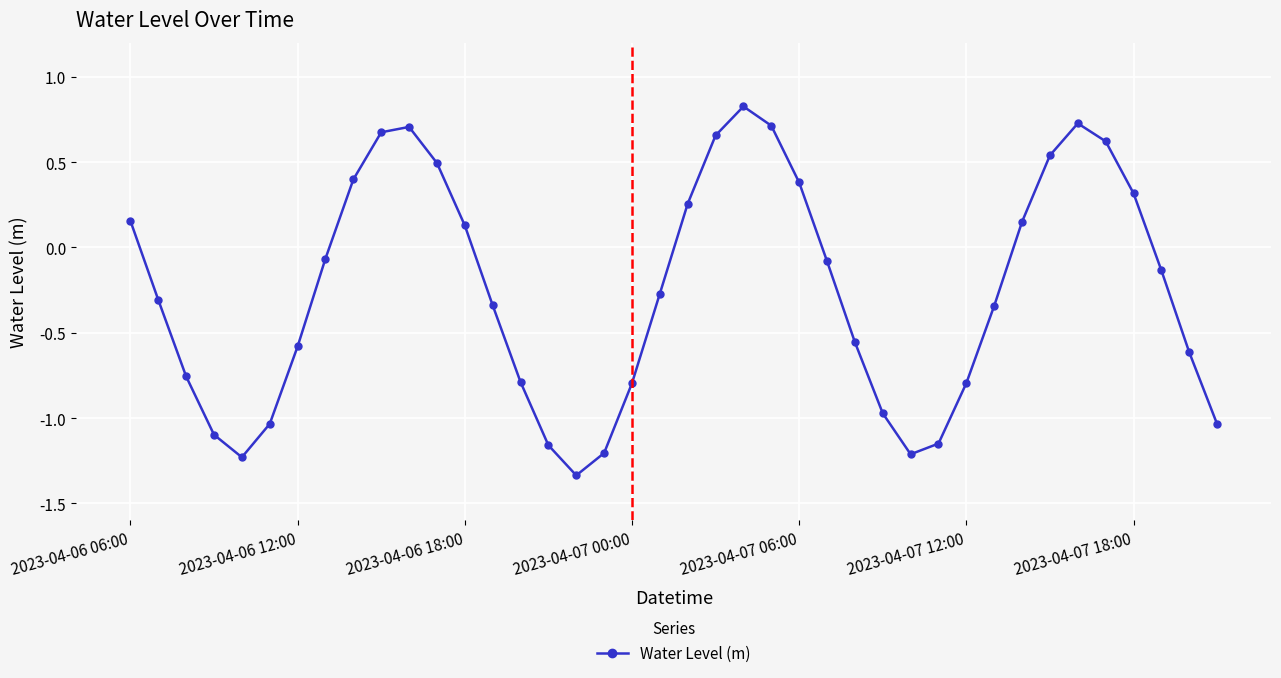

True or false: there are more than 1 points higher than both neighbors.

True